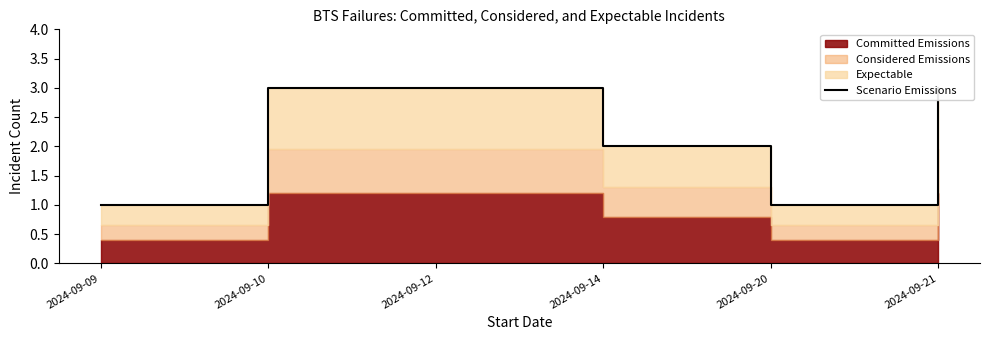

What is the difference between the second highest and minimum values?

2